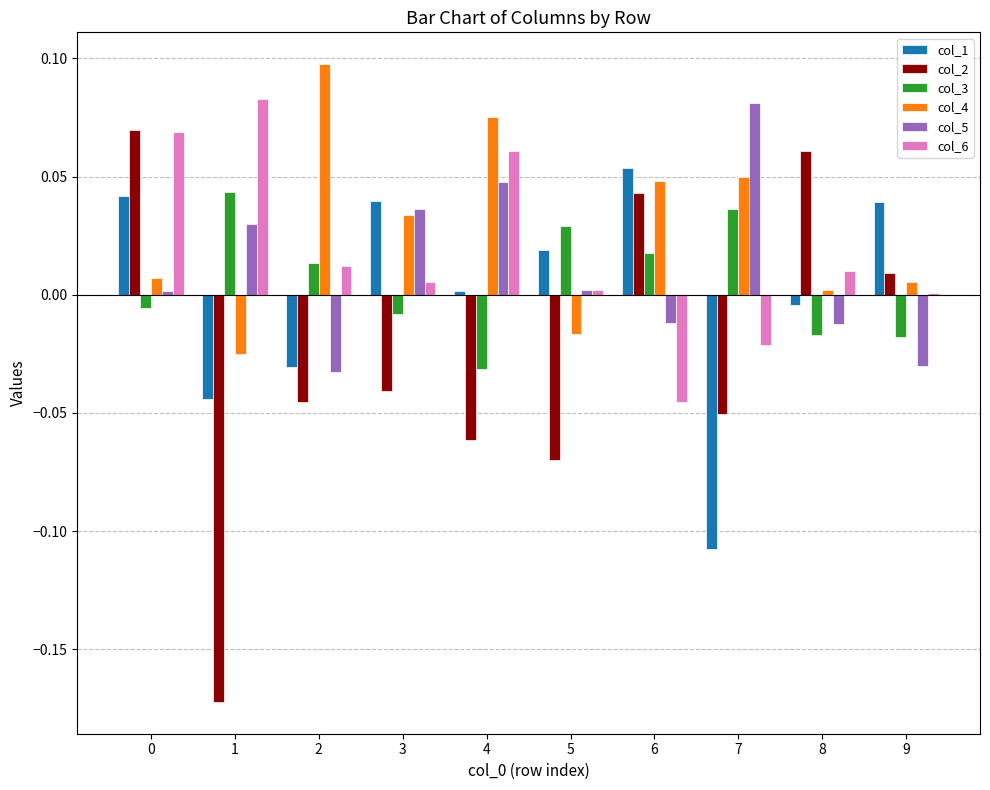

How many values in col_4 are above zero?

8